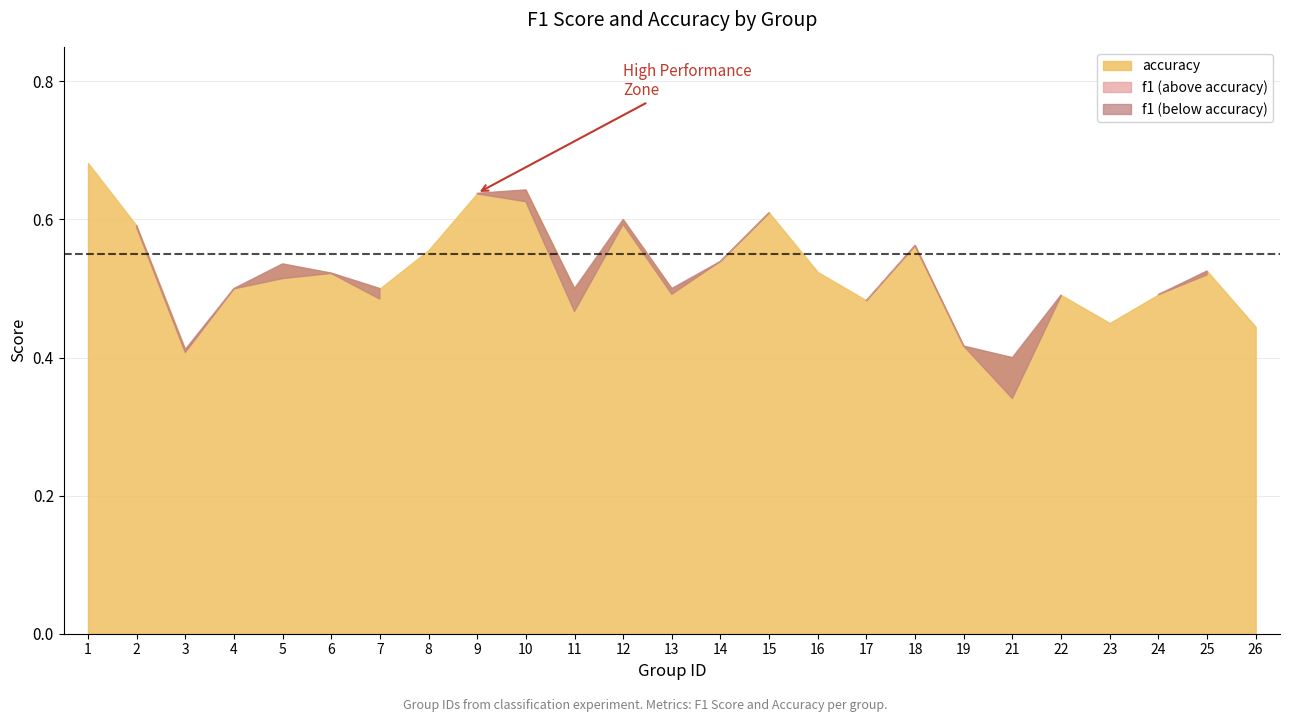

What is the value of the f1 point at the 17th from the left?

0.5